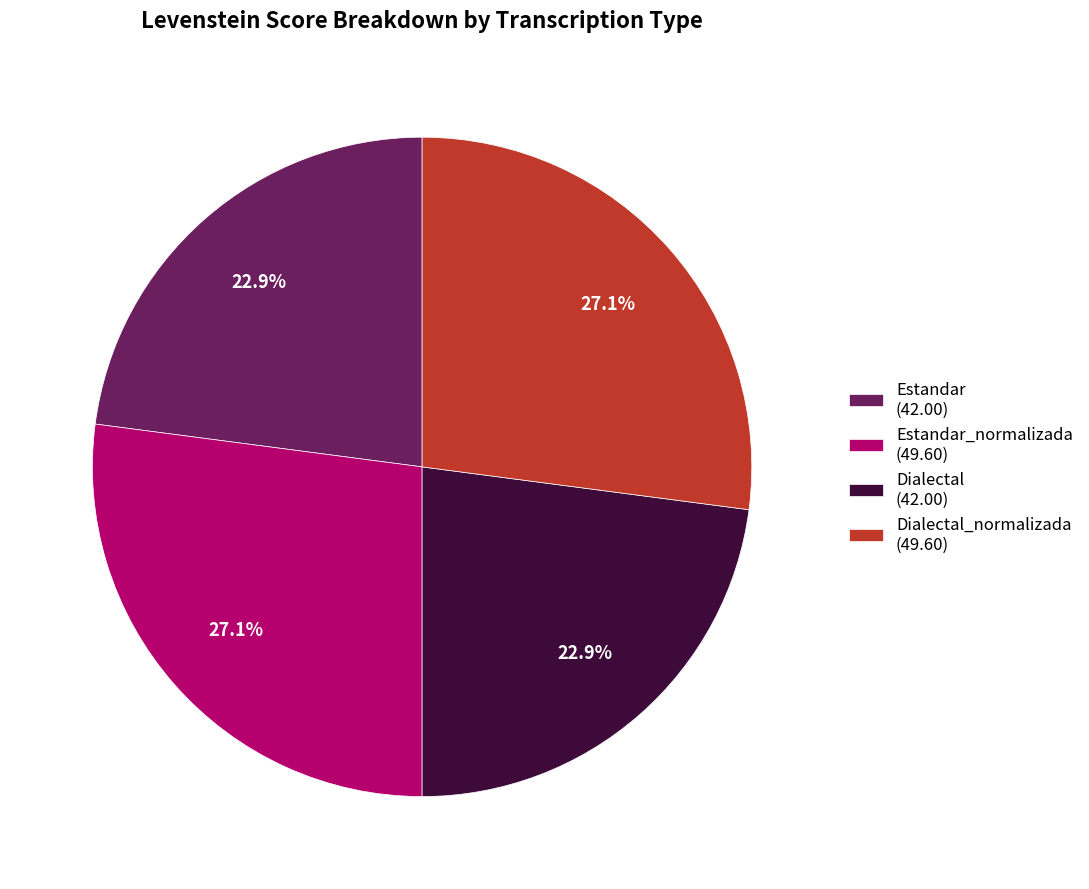

To the nearest percent, what is the average slice percentage?

25%